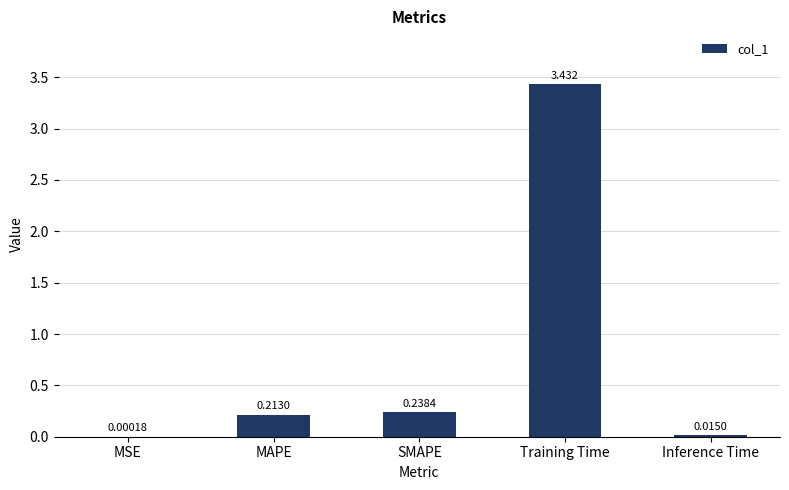

The value at Training Time is 1.0. True or false?

False